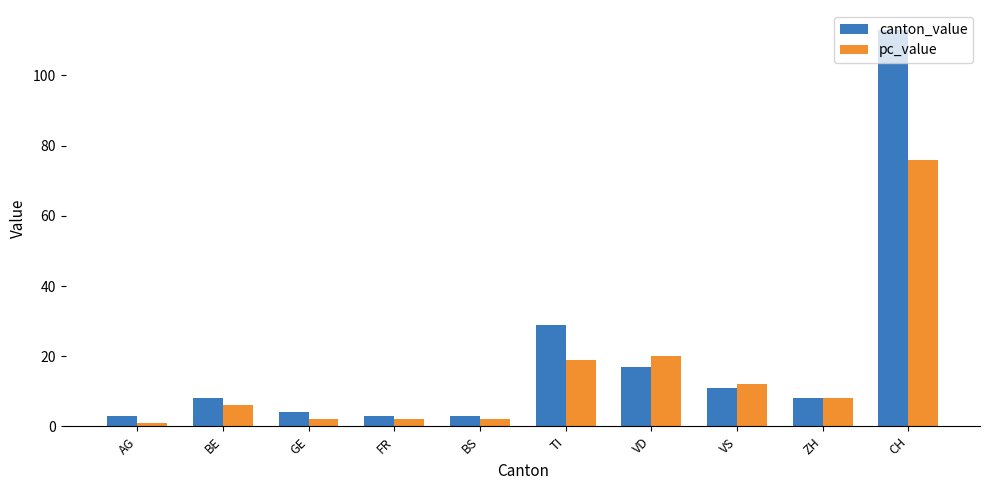

True or false: pc_value has a value of 2 at FR.

True